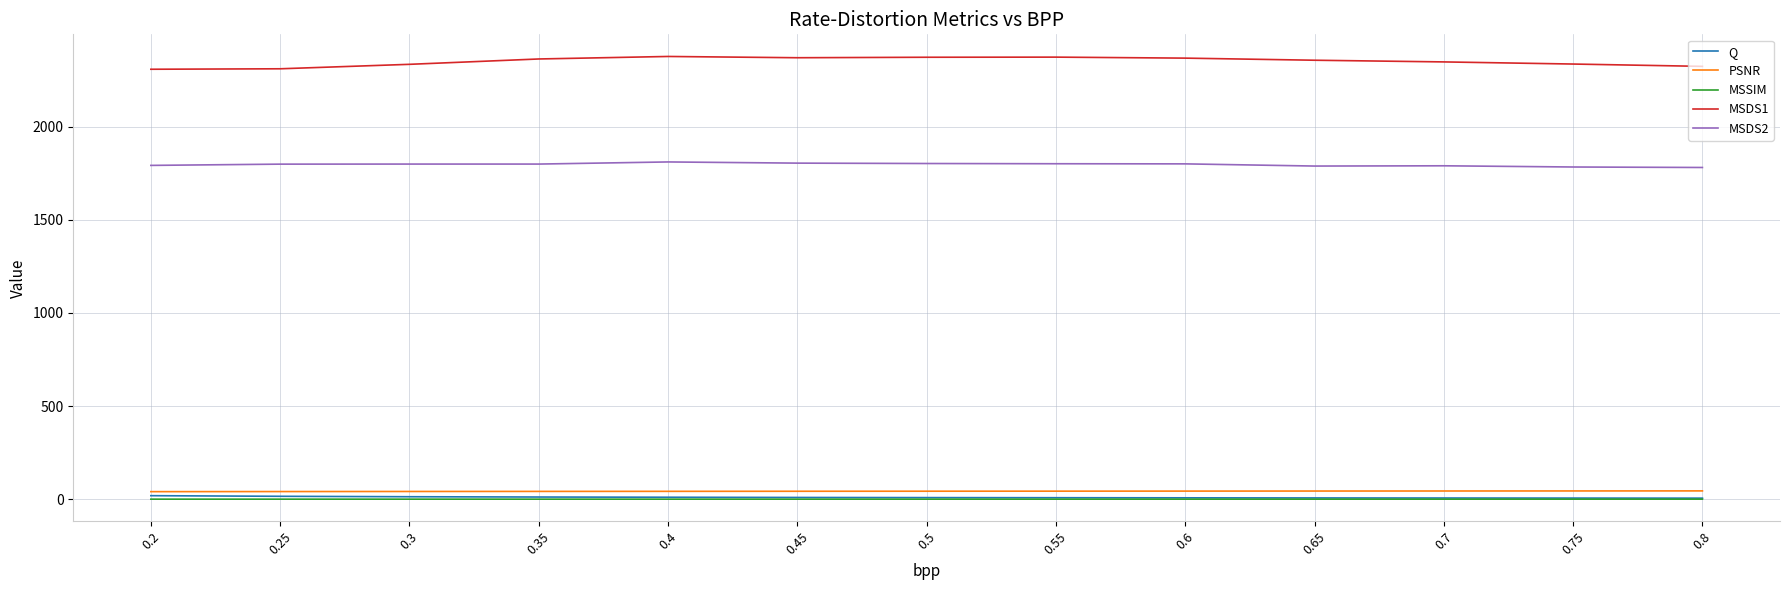

Which series has the widest spread of values?

MSDS1